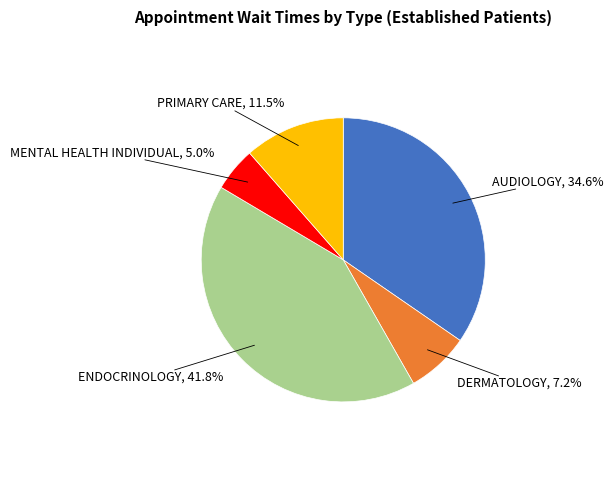

Is there a majority slice in this chart?

No